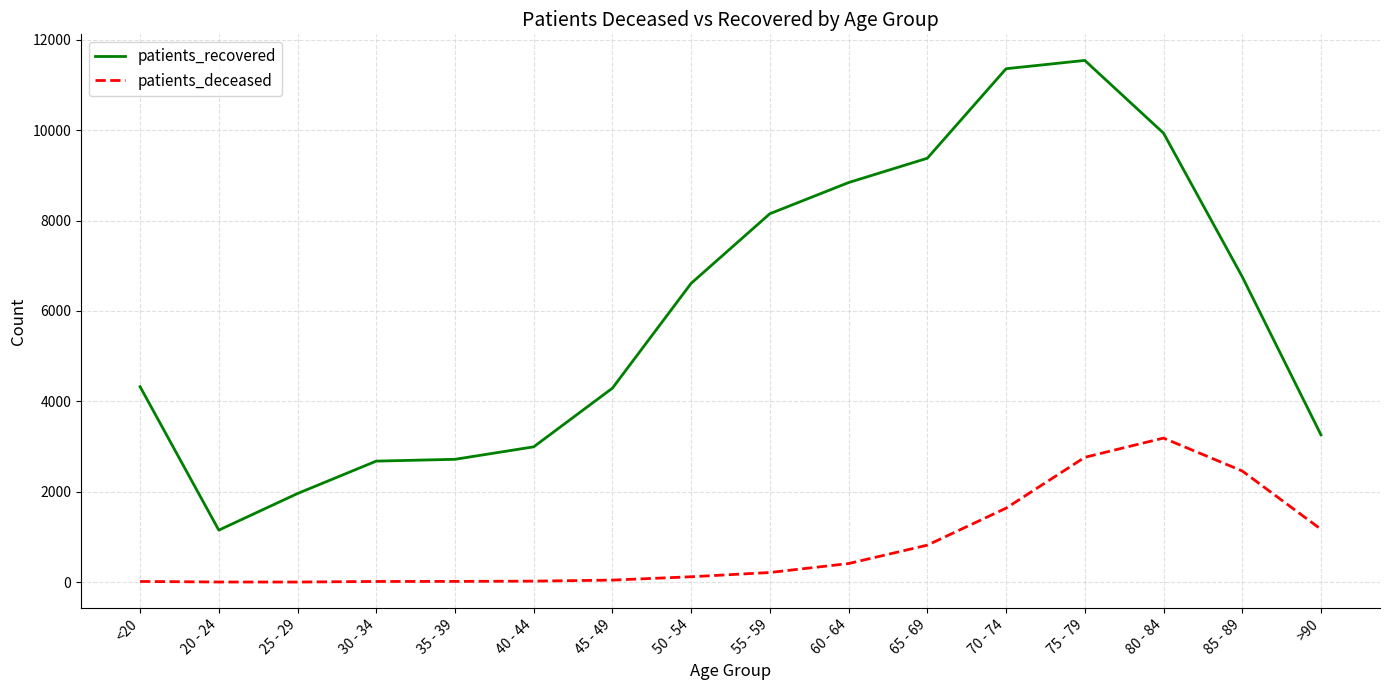

Which series has the widest spread of values?

patients_recovered